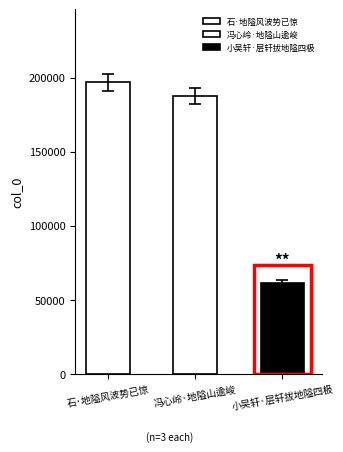

True or false: the data shows 187669 at 冯心岭·地隘山逾峻.

True